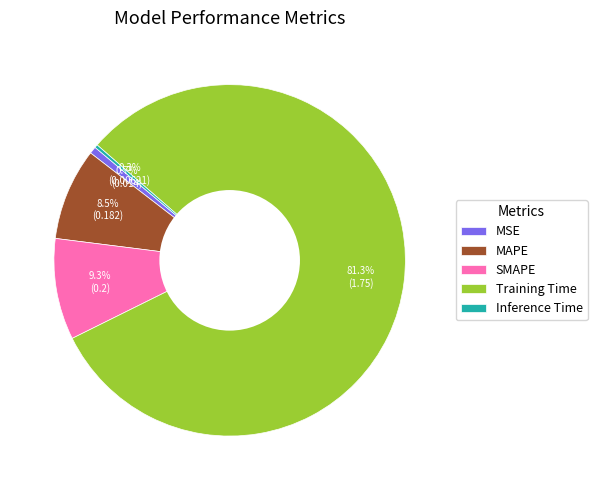

Which has a higher value, Inference Time or MAPE?

MAPE